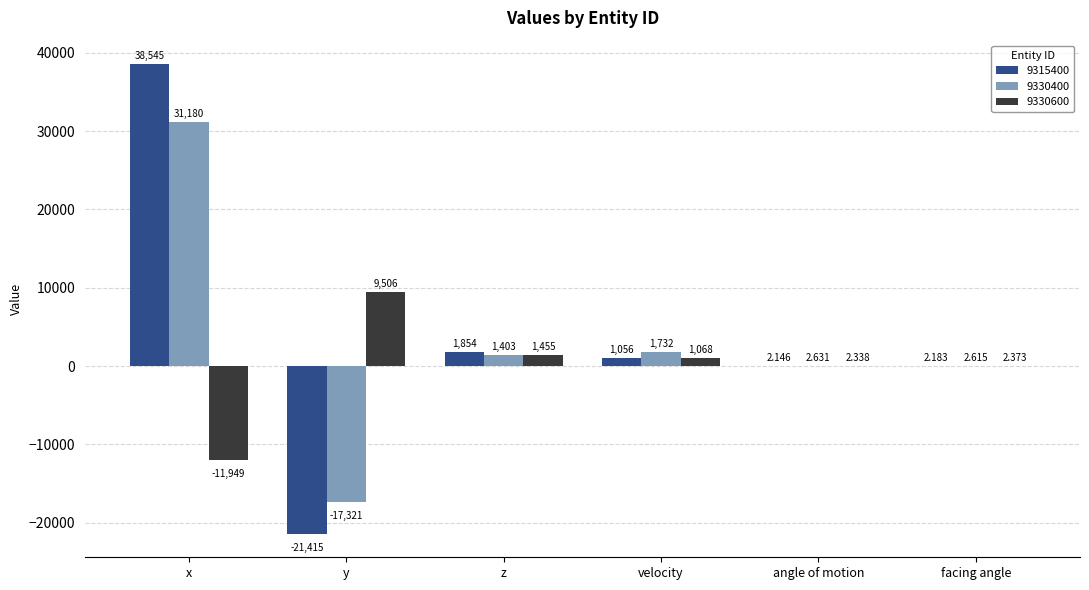

What is the approximate value of 9315400 at x?

38545.0